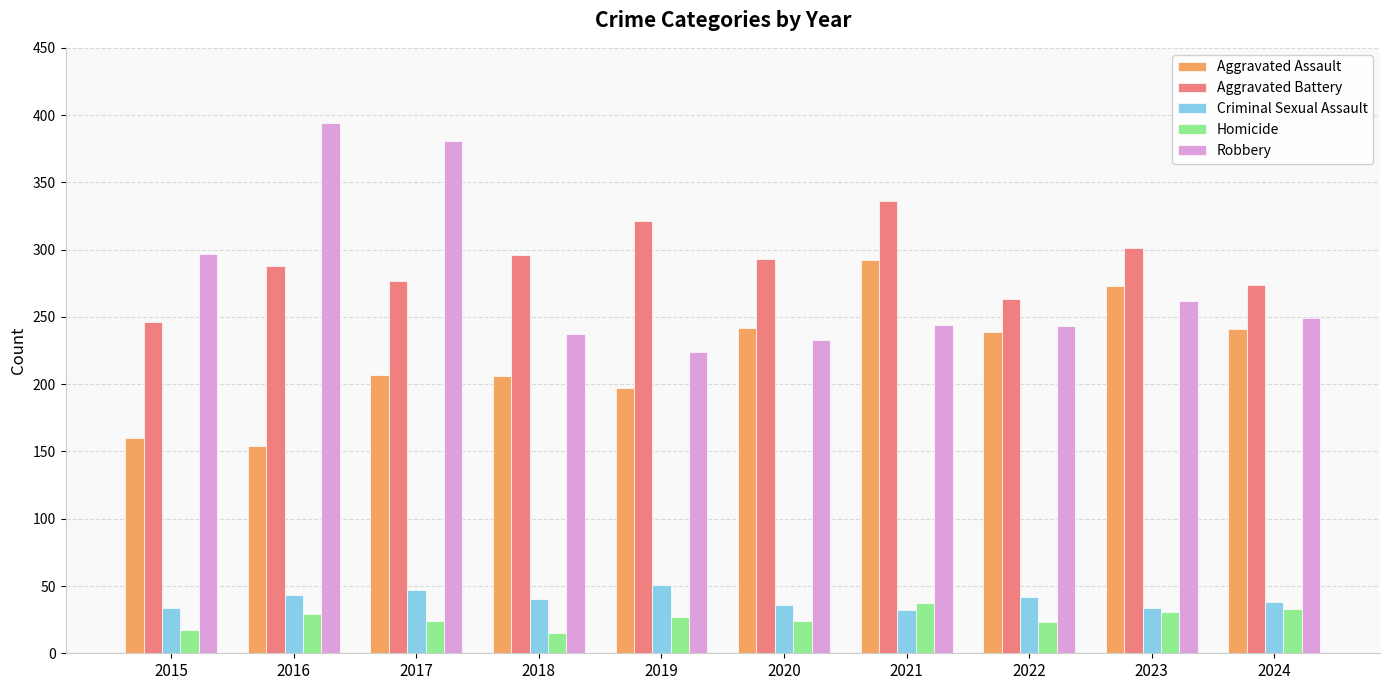

What are all the series names shown in the legend?

Aggravated Assault, Aggravated Battery, Criminal Sexual Assault, Homicide, Robbery